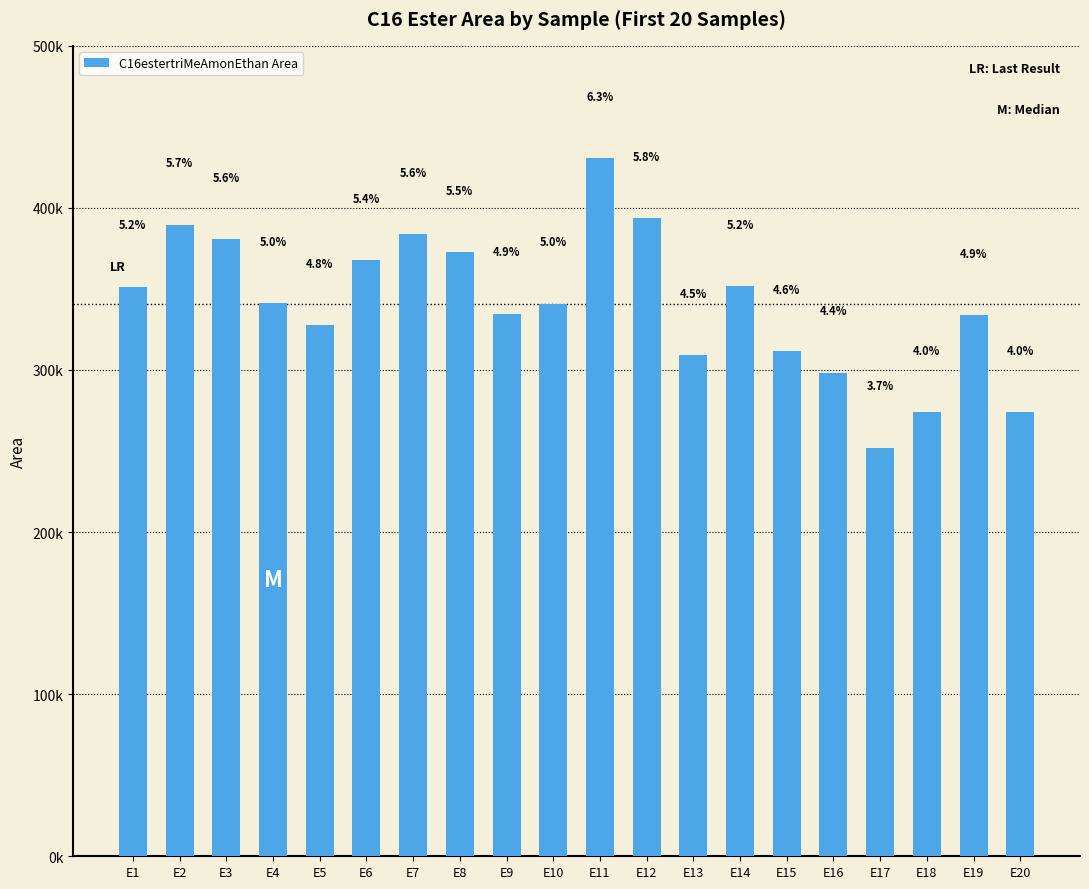

Where is the data nearest to the value 341397?

E4